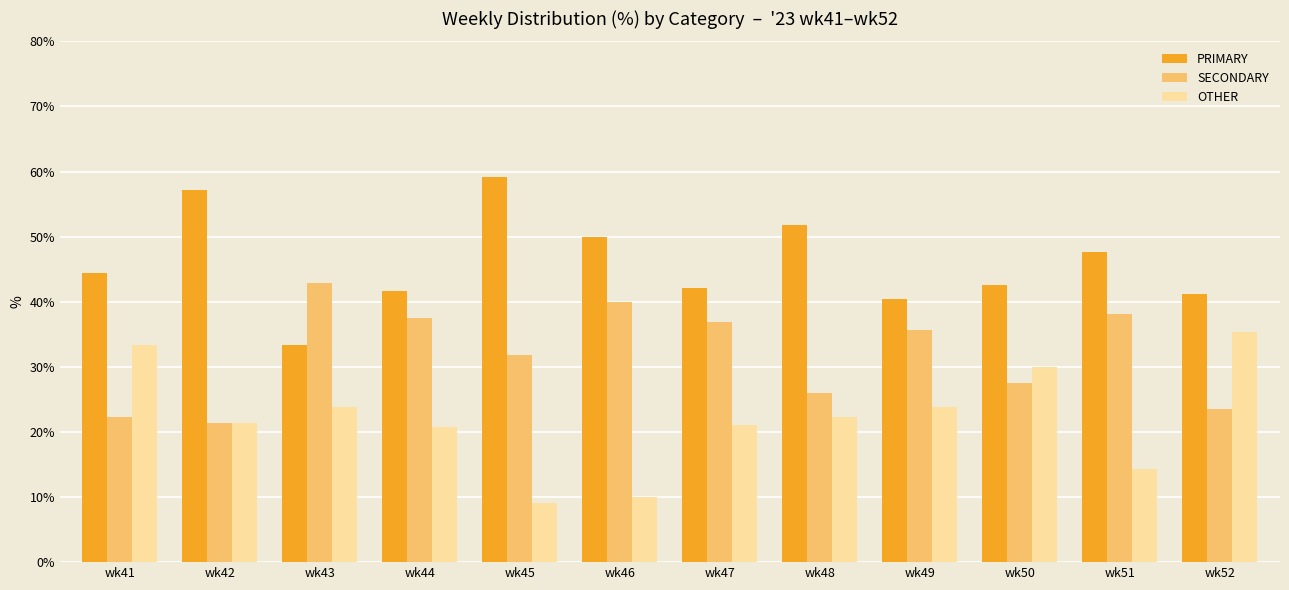

At which label is SECONDARY closest to 32?

wk45